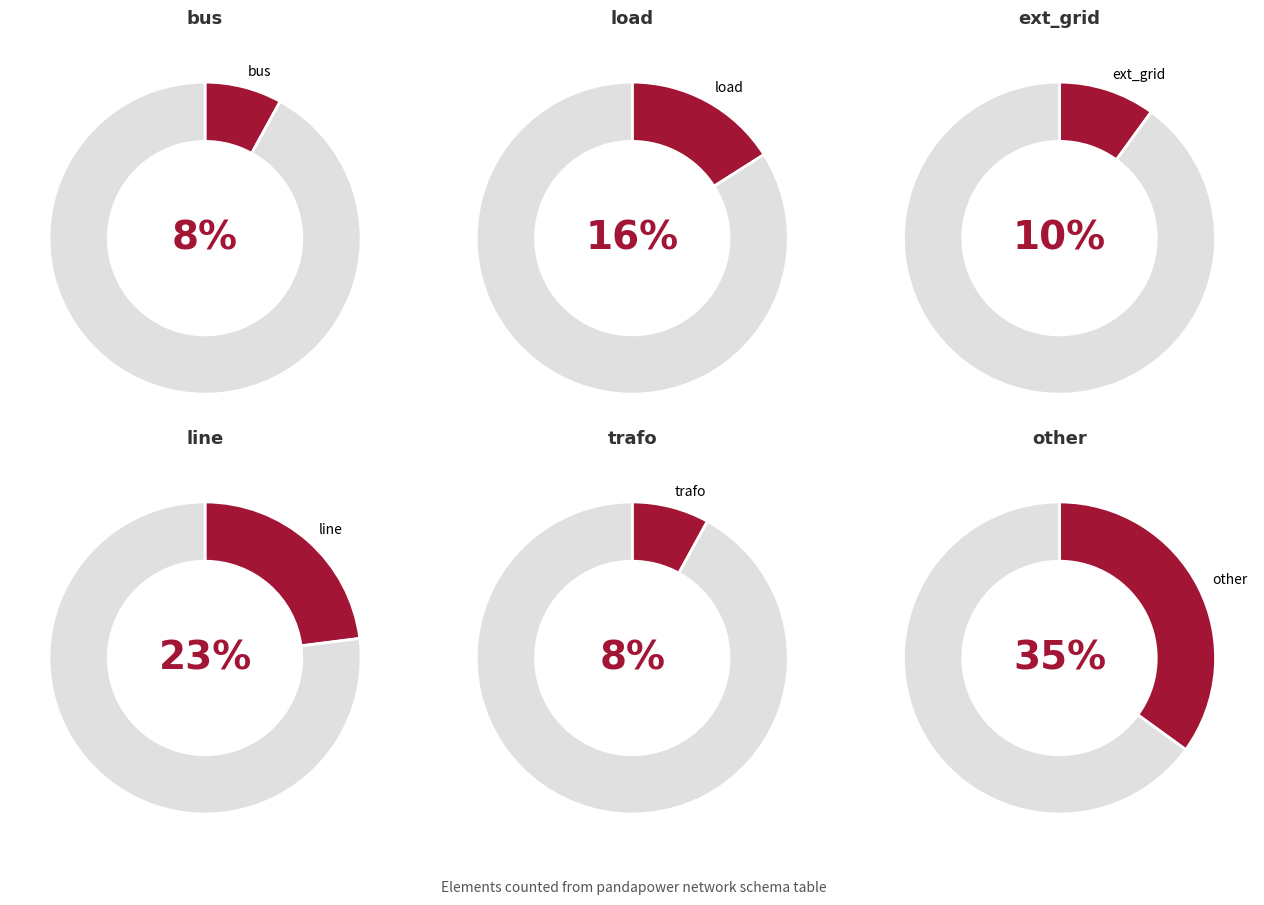

To the nearest percent, what is the combined percentage of counts and 4?

16%